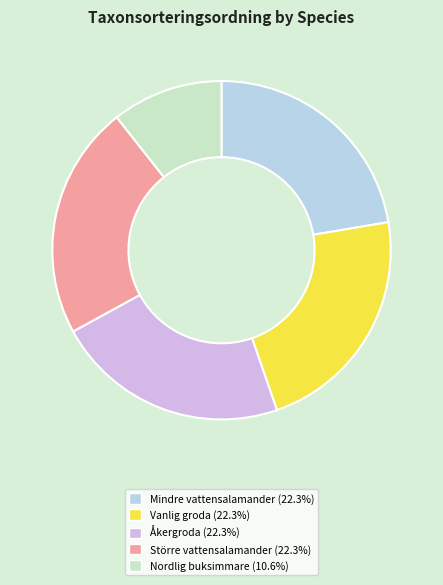

Does Åkergroda represent more than half of the total?

No